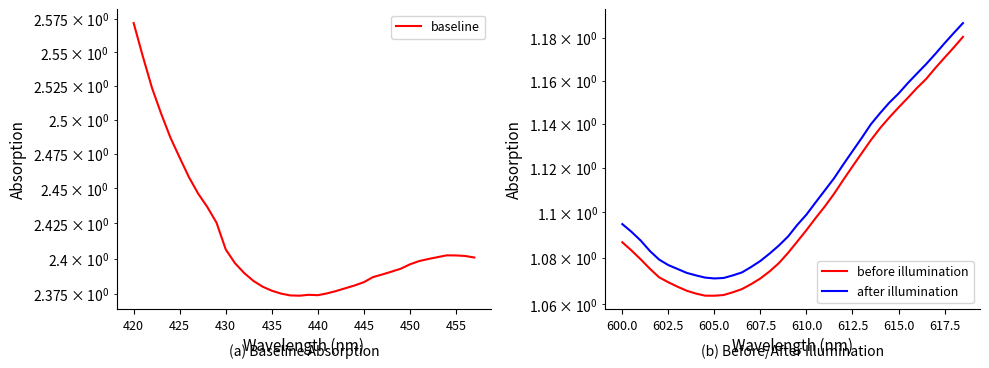

What is the average value of the after illumination series?

1.1